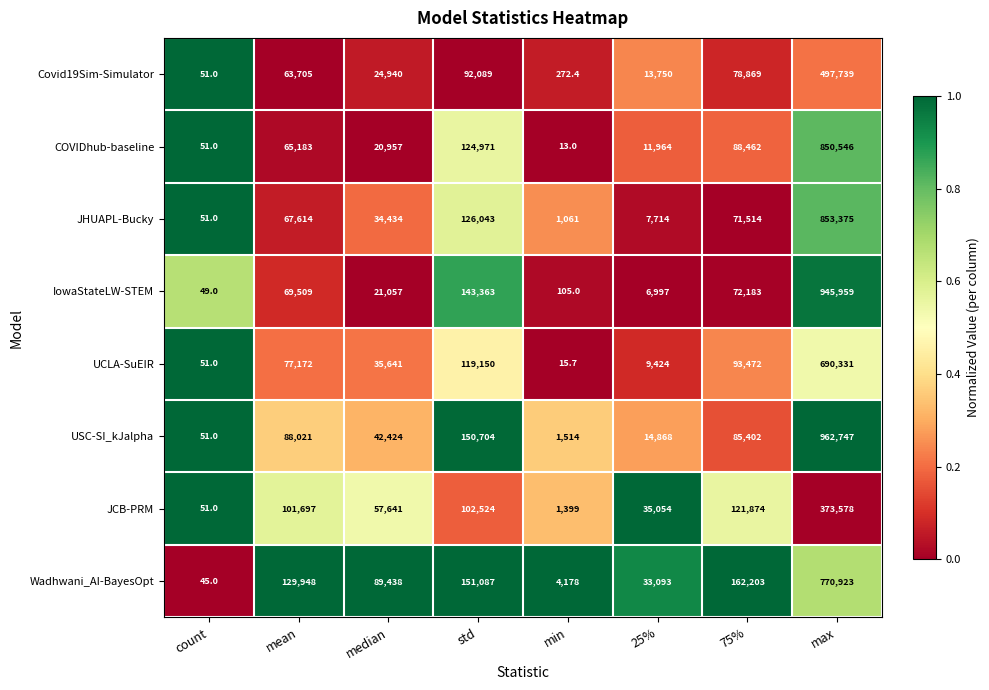

What is the spread (max minus min) of values at max?

589169.0